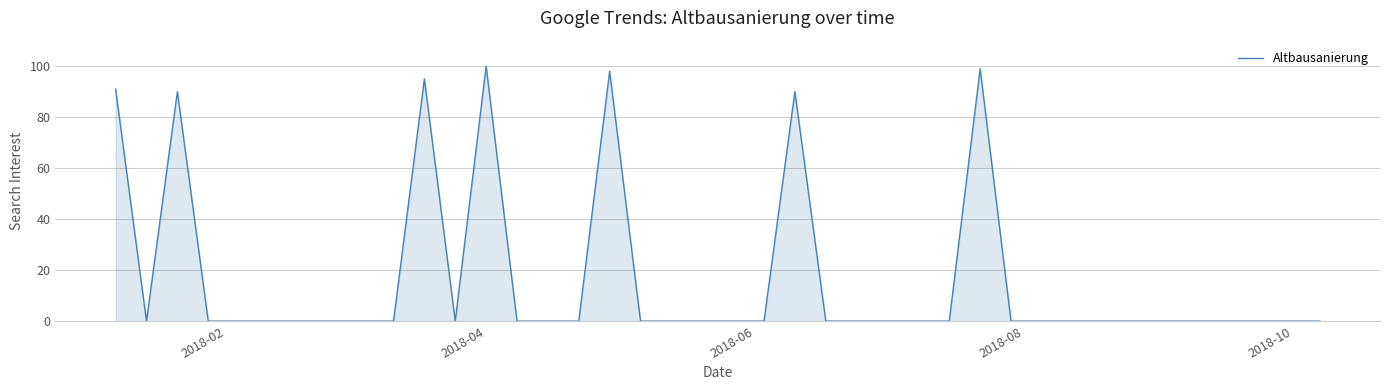

What is the greatest value displayed?

100